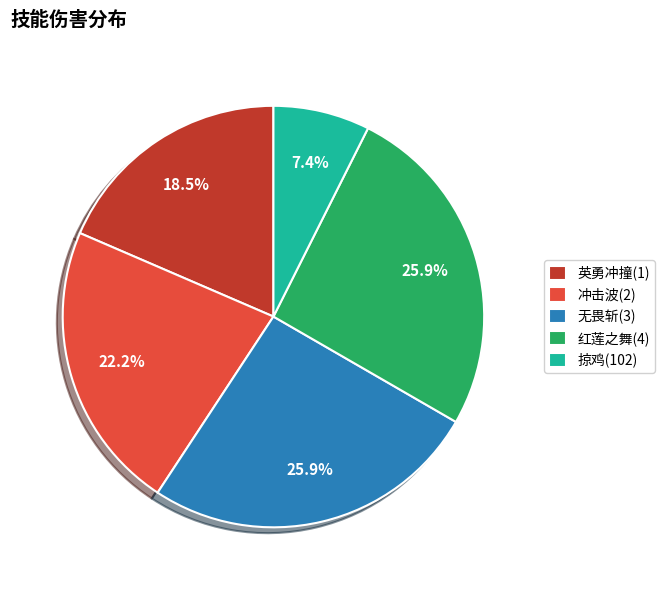

To the nearest percent, what is the difference between the largest and smallest slice percentages?

19%